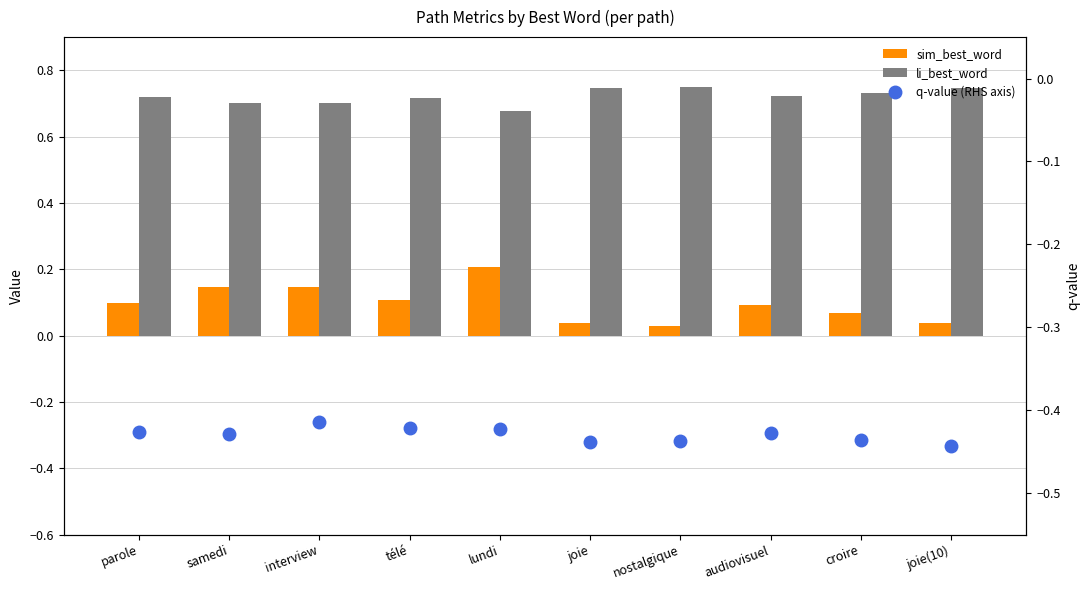

What is the average value of the q-value (RHS axis) series?

-0.4